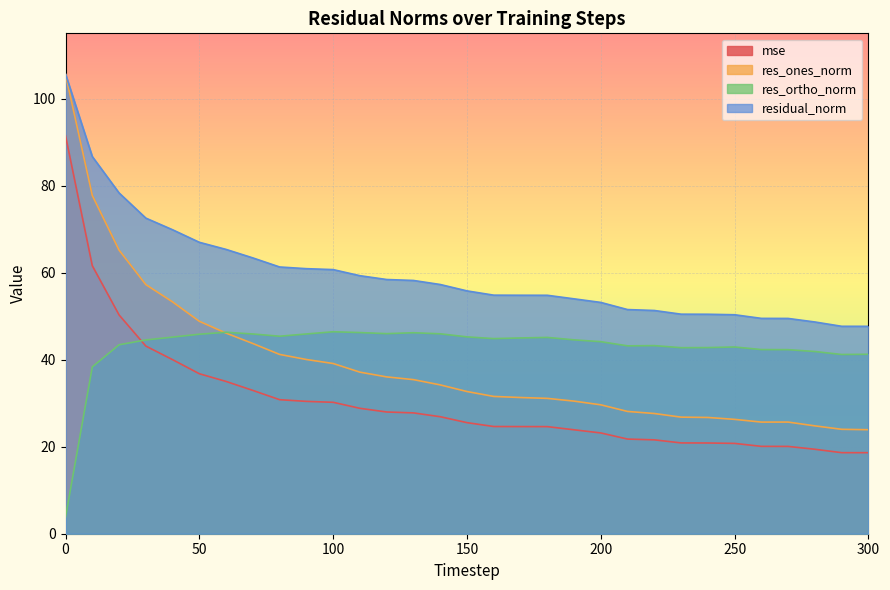

Rank the categories by res_ones_norm value from highest to lowest.

0, 10, 20, 30, 40, 50, 60, 70, 80, 90, 100, 110, 120, 130, 140, 150, 160, 170, 180, 190, 200, 210, 220, 230, 240, 250, 270, 260, 280, 290, 300